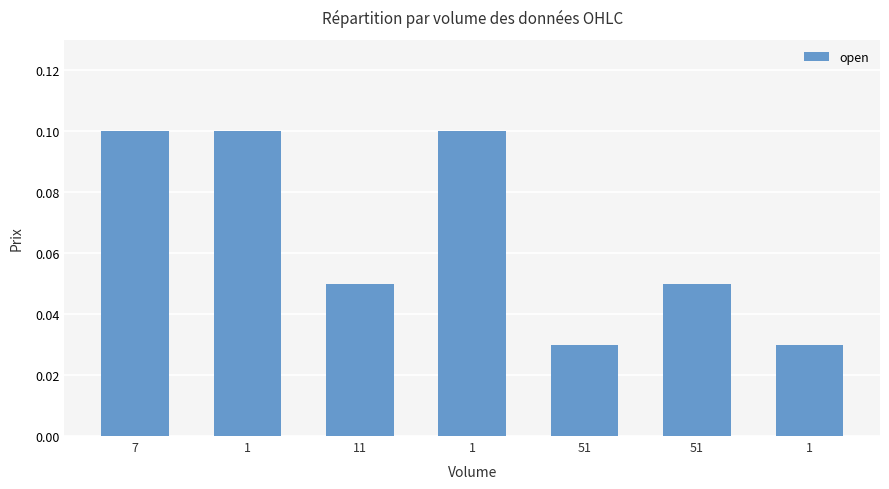

Reading right to left, extract all data points from this chart.

1=0.0	51=0.1	51=0.0	1=0.1	11=0.1	1=0.1	7=0.1